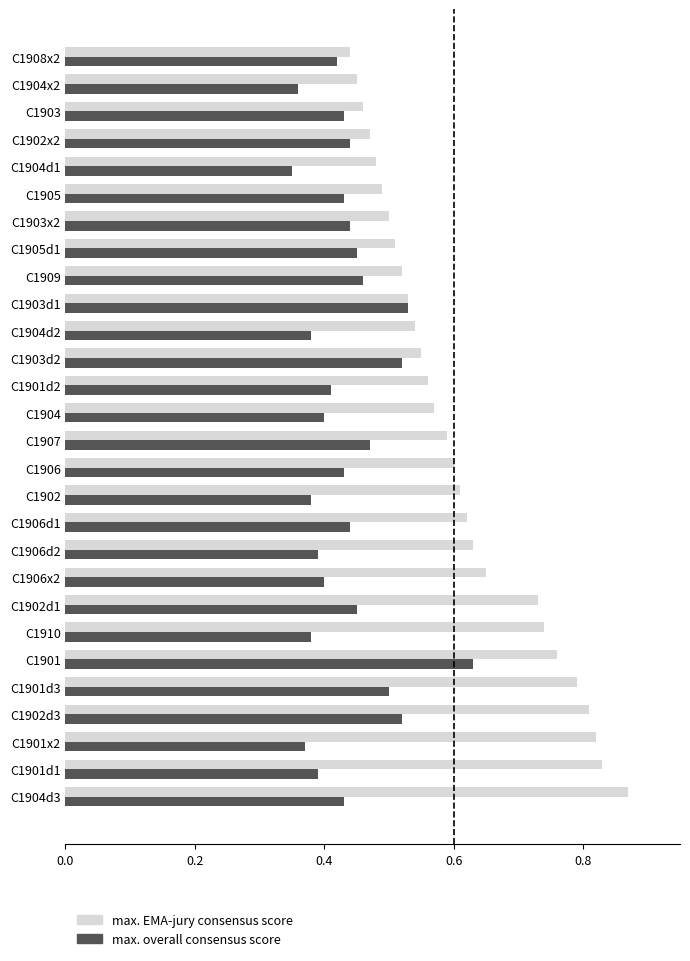

What is the sum of all max. EMA-jury consensus score values?

17.1